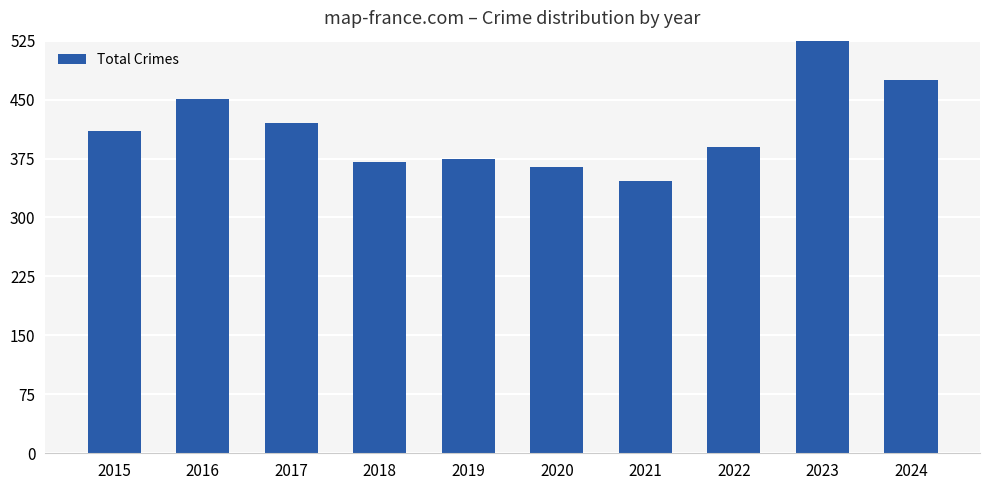

Rank the categories by value from lowest to highest.

2021, 2020, 2018, 2019, 2022, 2015, 2017, 2016, 2024, 2023